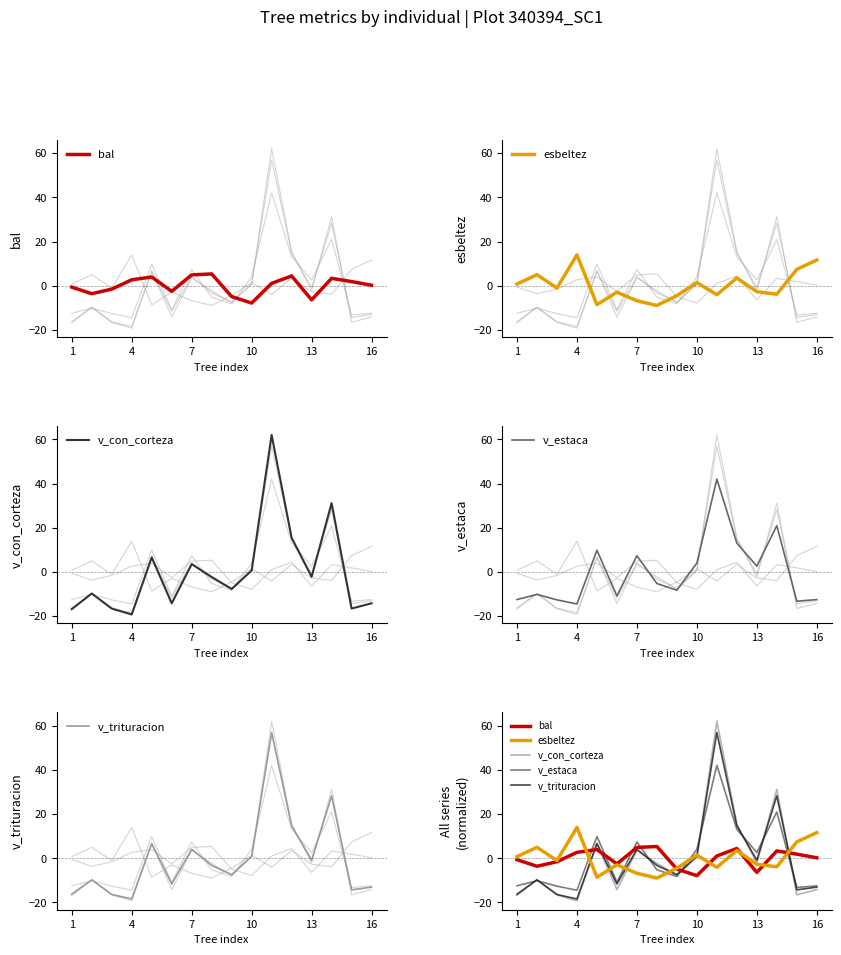

How many positive values does the v_con_corteza series have?

6